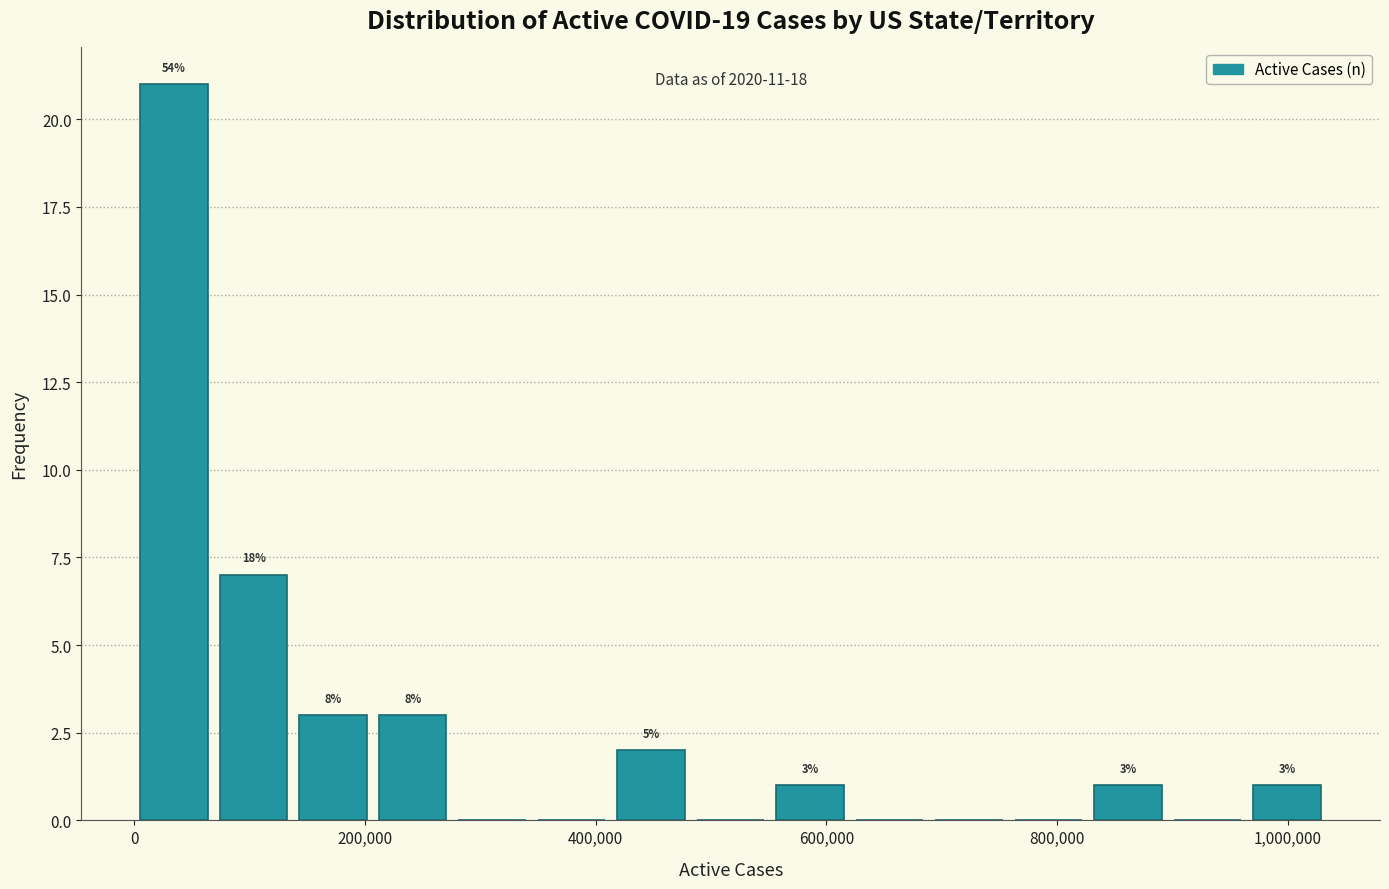

Around what value on the x-axis is the tallest bar? Give the approximate position of its centre, as read against the axis.

40000